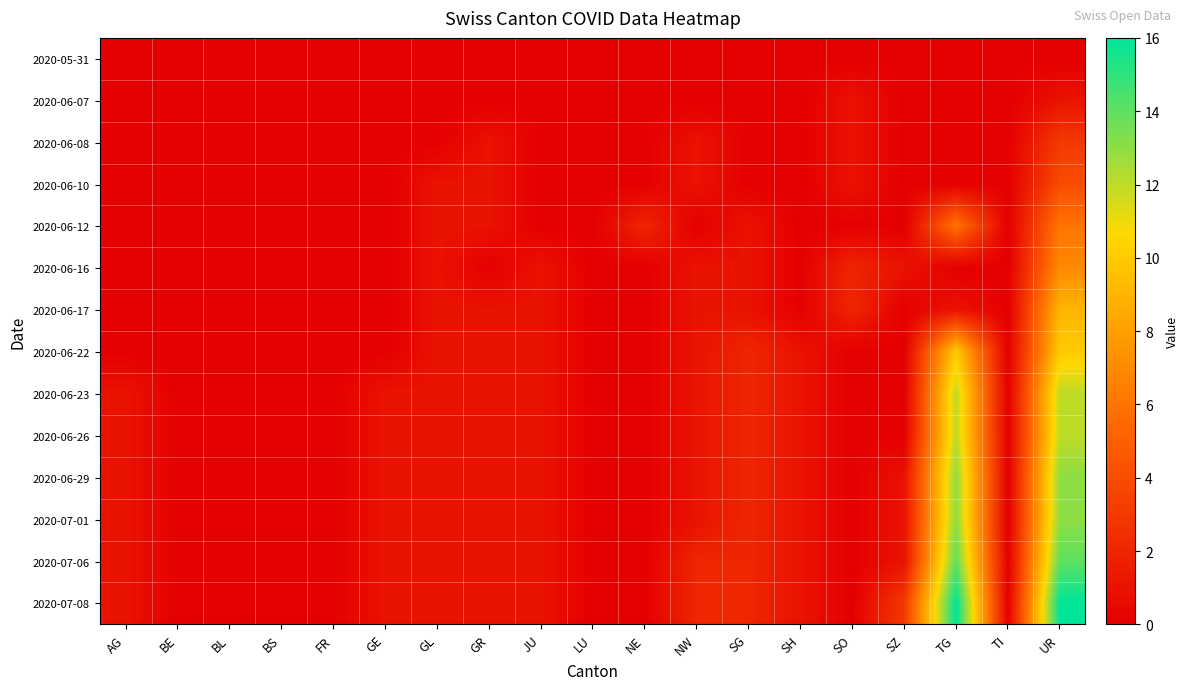

Which has a higher value, GL or TG?

GL